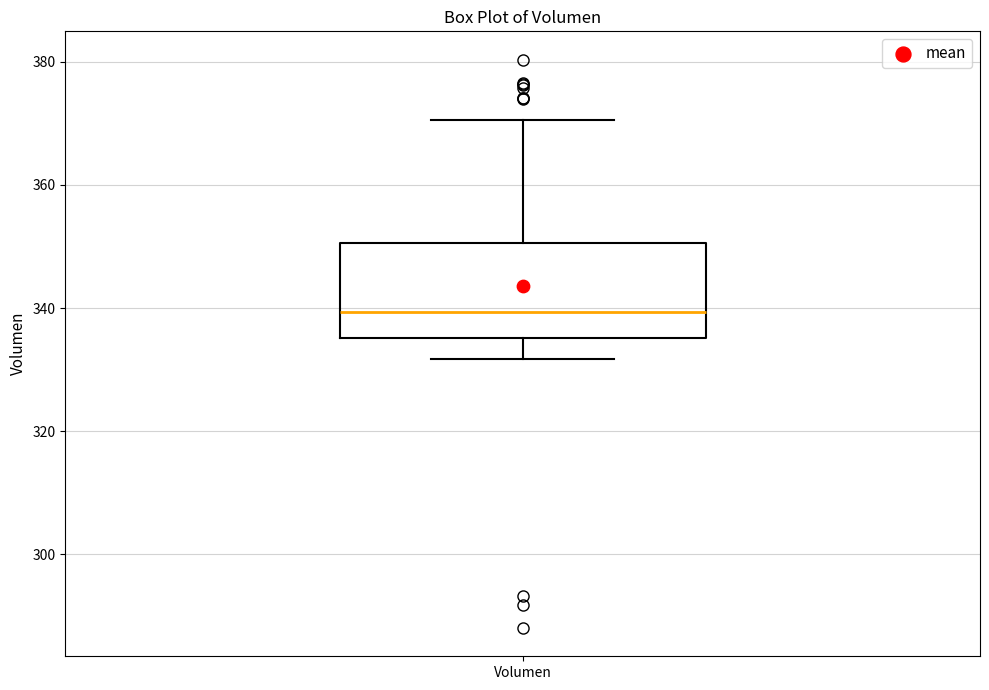

Transcribe this box plot: give where the median line is, the range the box spans, and where the two whiskers end, as read against the y-axis. The values are not printed on the chart, so give them approximately, as read against the axis.

median 340, box 336 to 350, whiskers 332 to 370